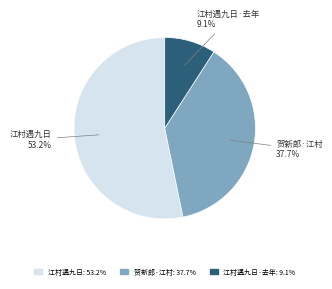

What is the smallest slice in the pie chart?

江村遇九日·去年